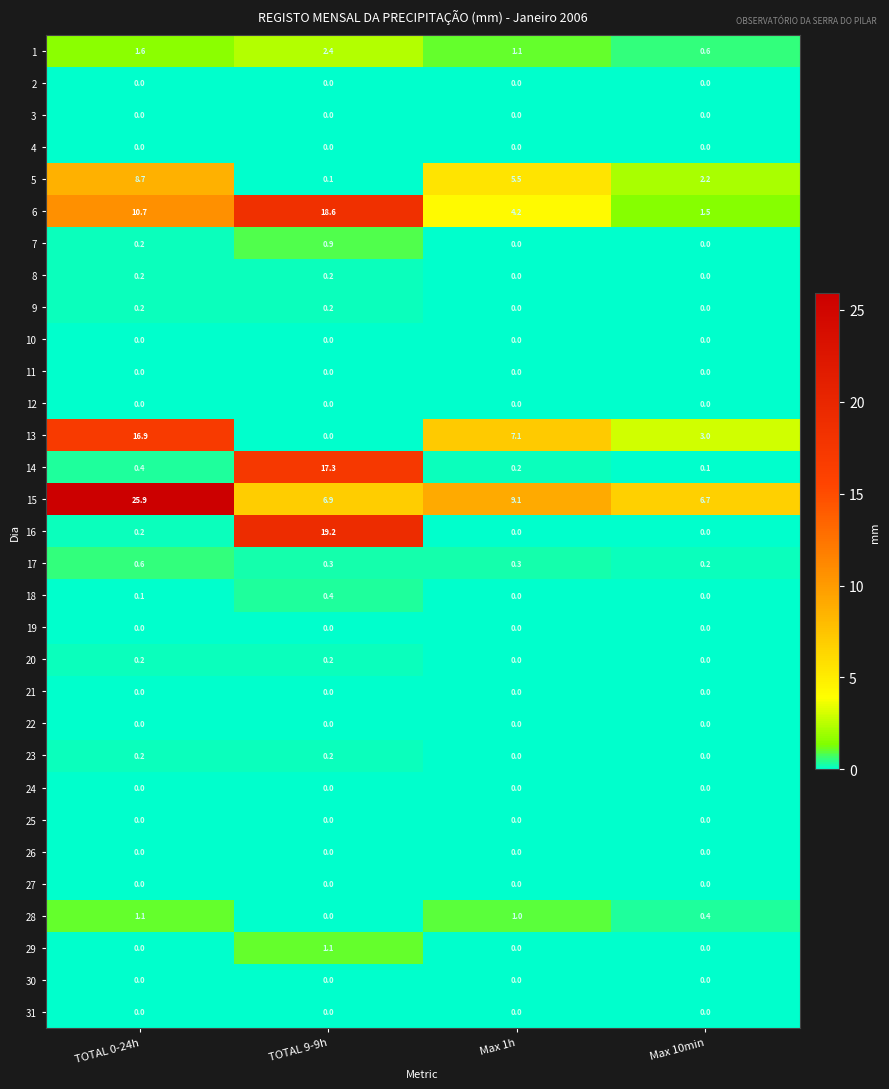

Which series has the largest total across all categories?

15